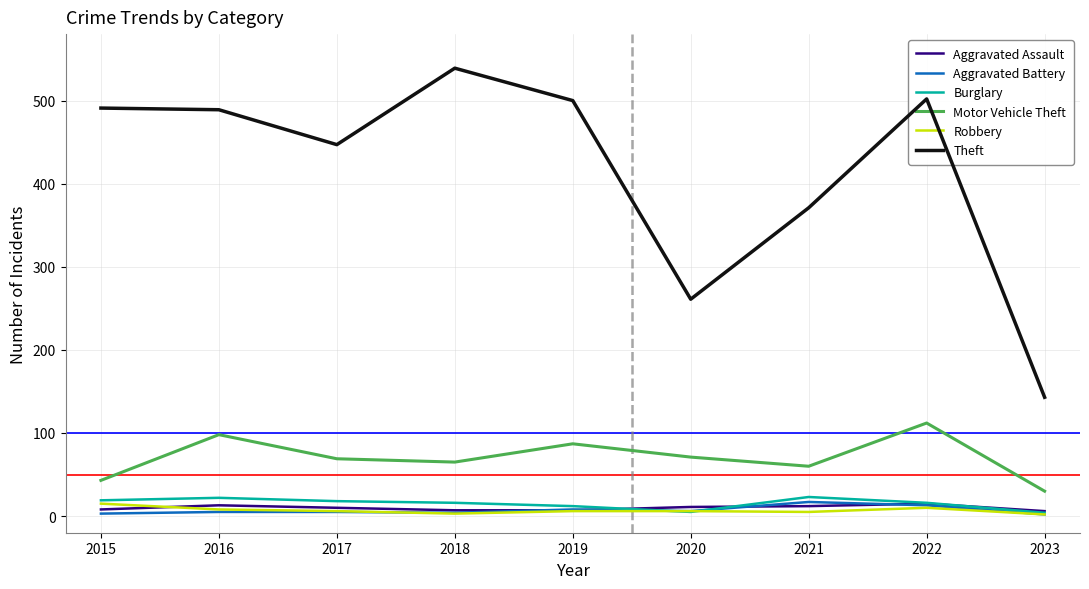

True or false: Theft and Motor Vehicle Theft cross at least once.

False